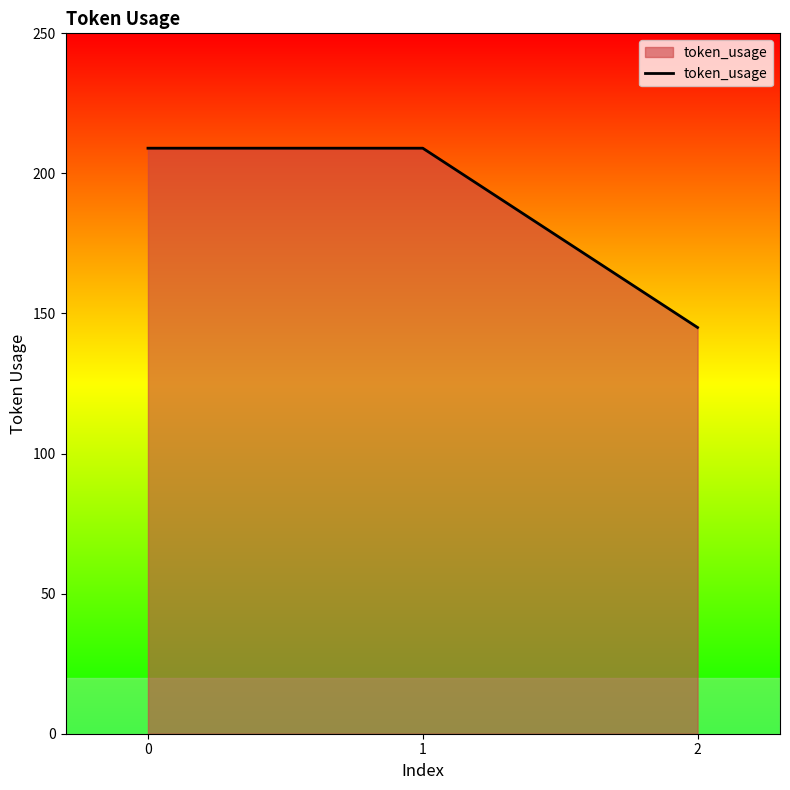

How many values are between 145 and 209?

3